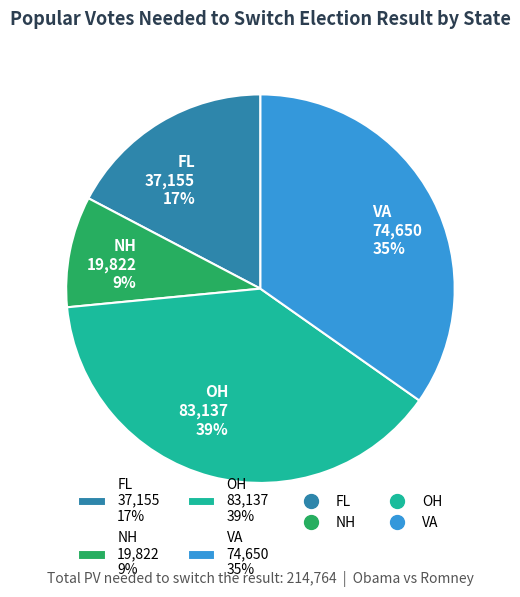

Which has a higher value, VA or OH?

OH